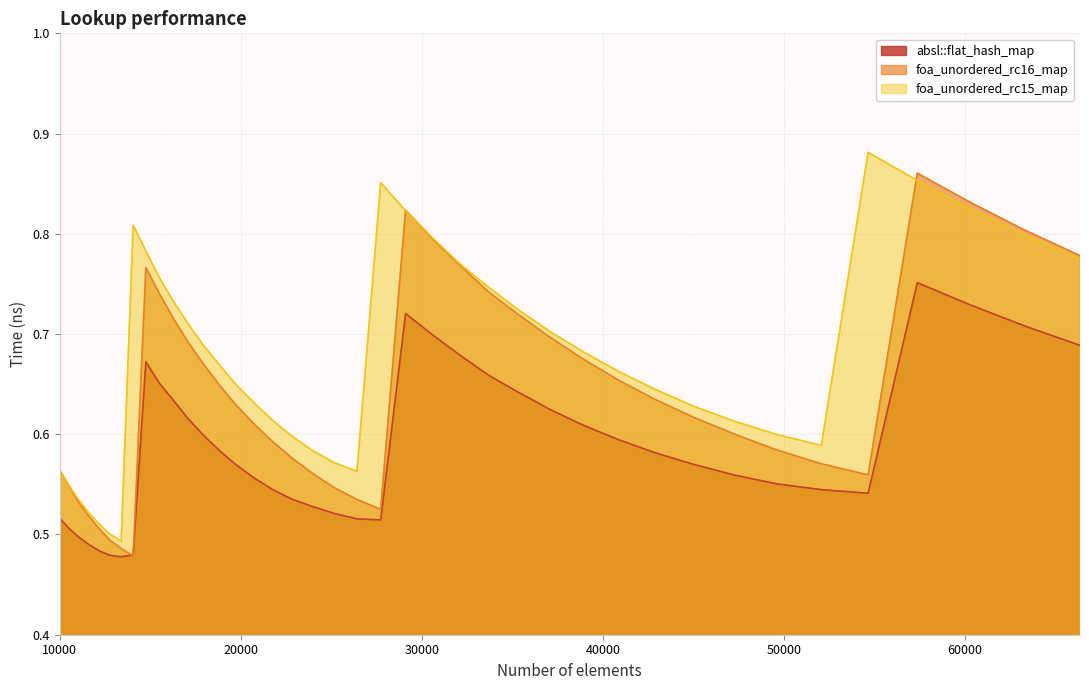

True or false: foa_unordered_rc15_map and absl::flat_hash_map intersect in this chart.

False